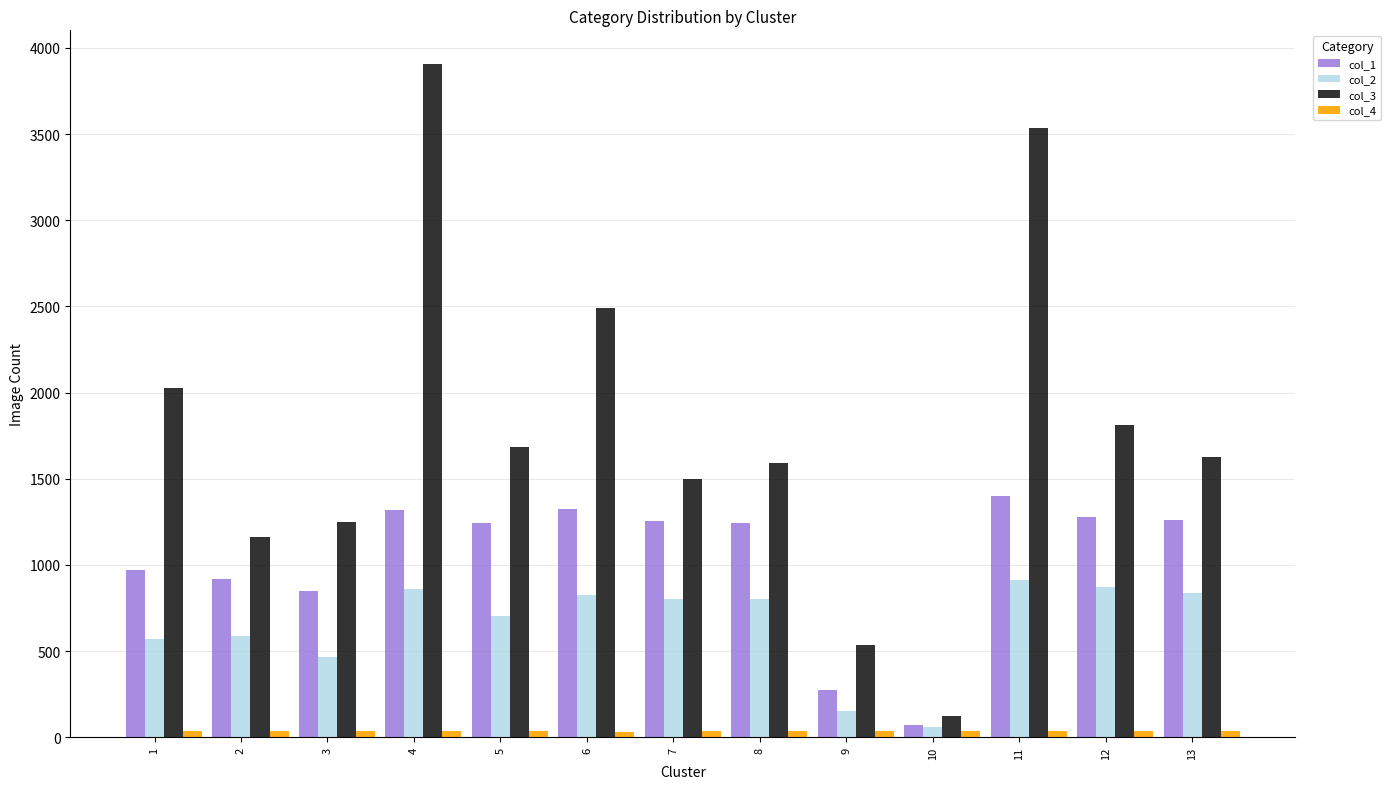

Which series has the widest spread of values?

col_3